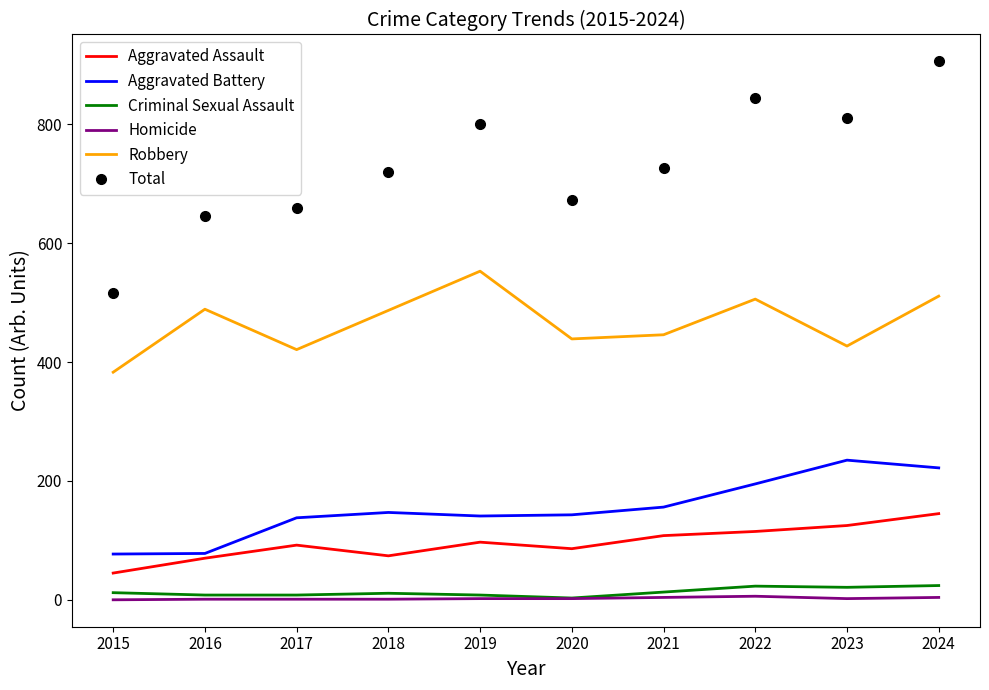

True or false: Aggravated Assault and Homicide intersect in this chart.

False